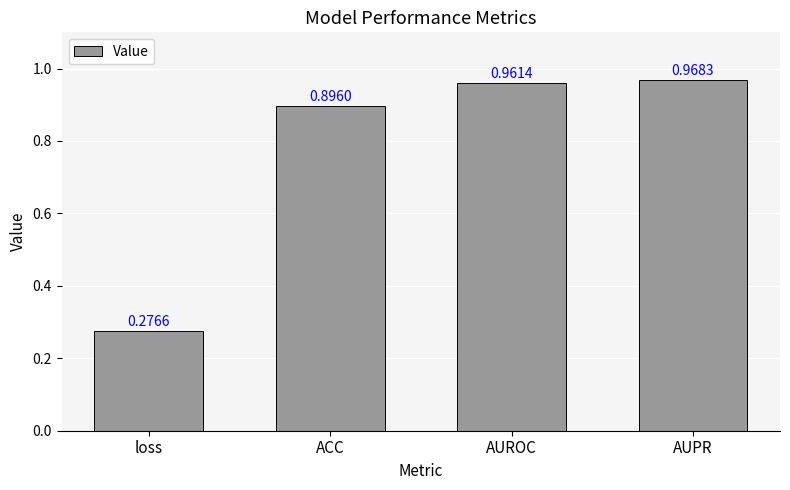

What is the difference between the maximum and minimum values?

0.7